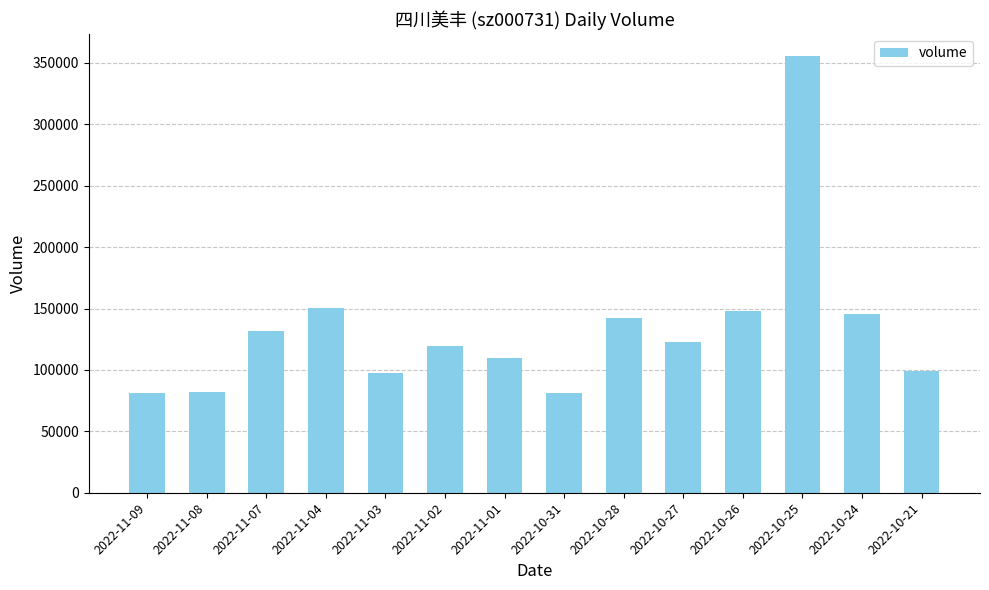

What is the sum of all values?

1867449